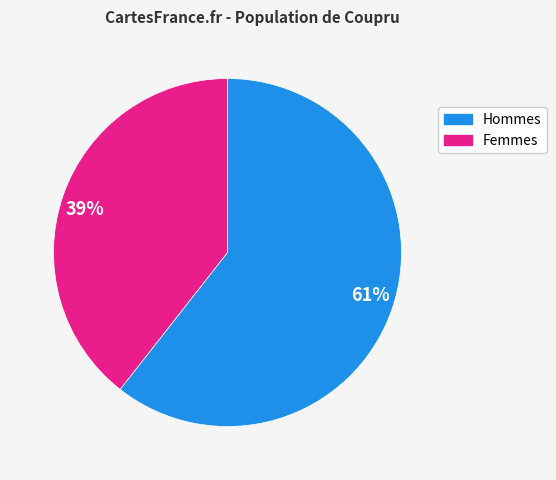

Is it true that 61% is 70% of the pie?

False